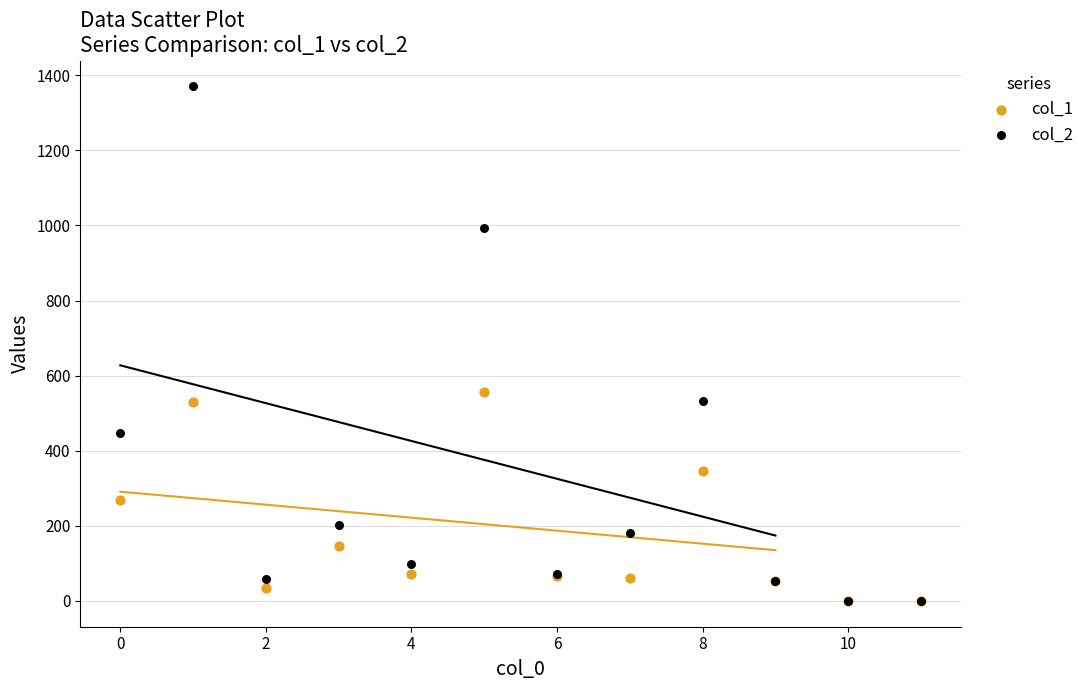

What are all the series names shown in the legend?

col_1, col_2